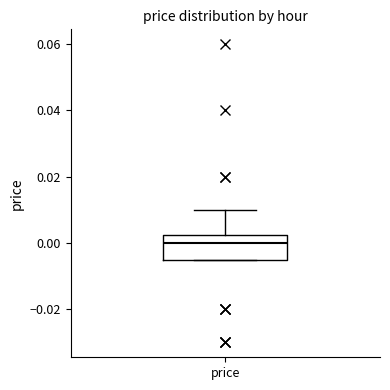

Where is the upper edge of the box for price on the y-axis? The values are not printed on the chart, so give them approximately, as read against the axis.

0.002